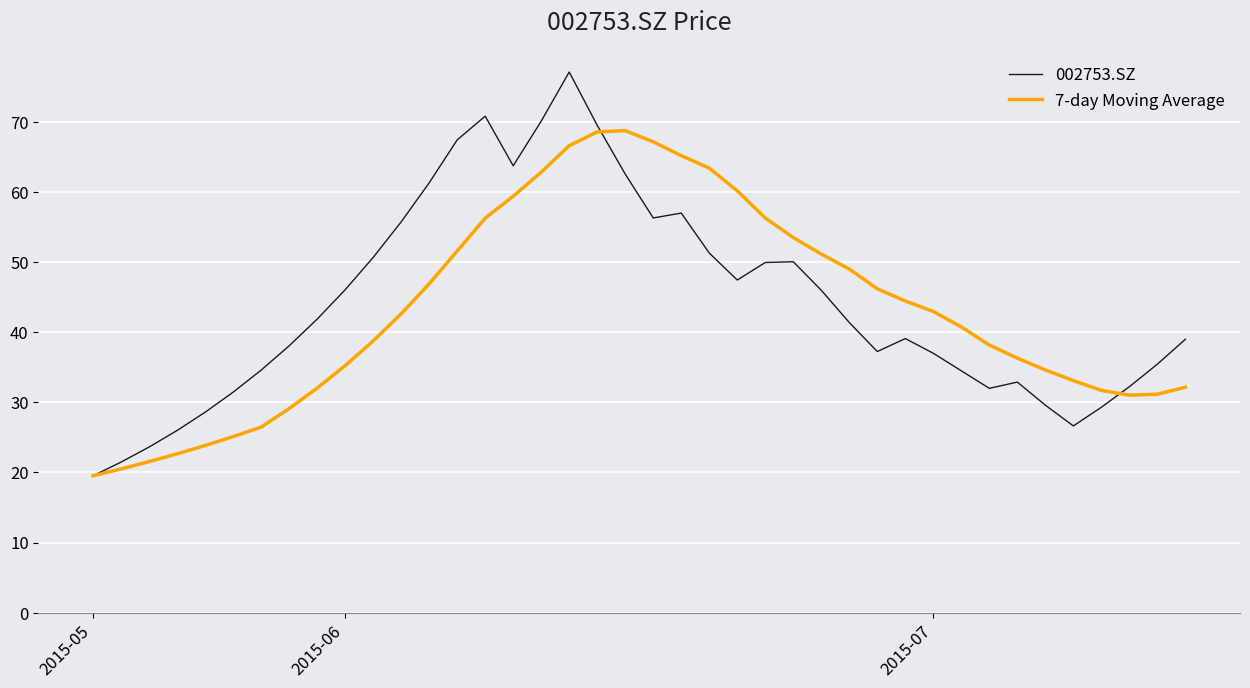

What is the smallest value displayed?

19.5